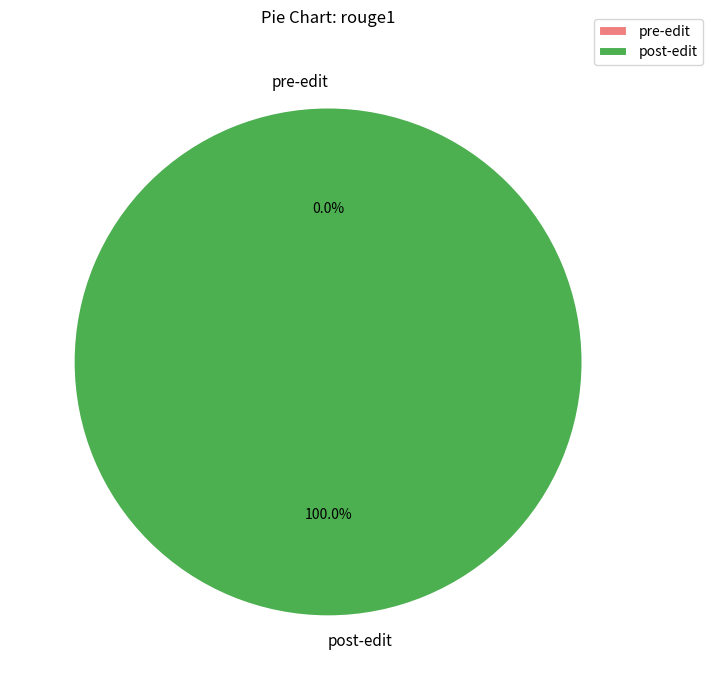

Count the number of slices in the pie.

2